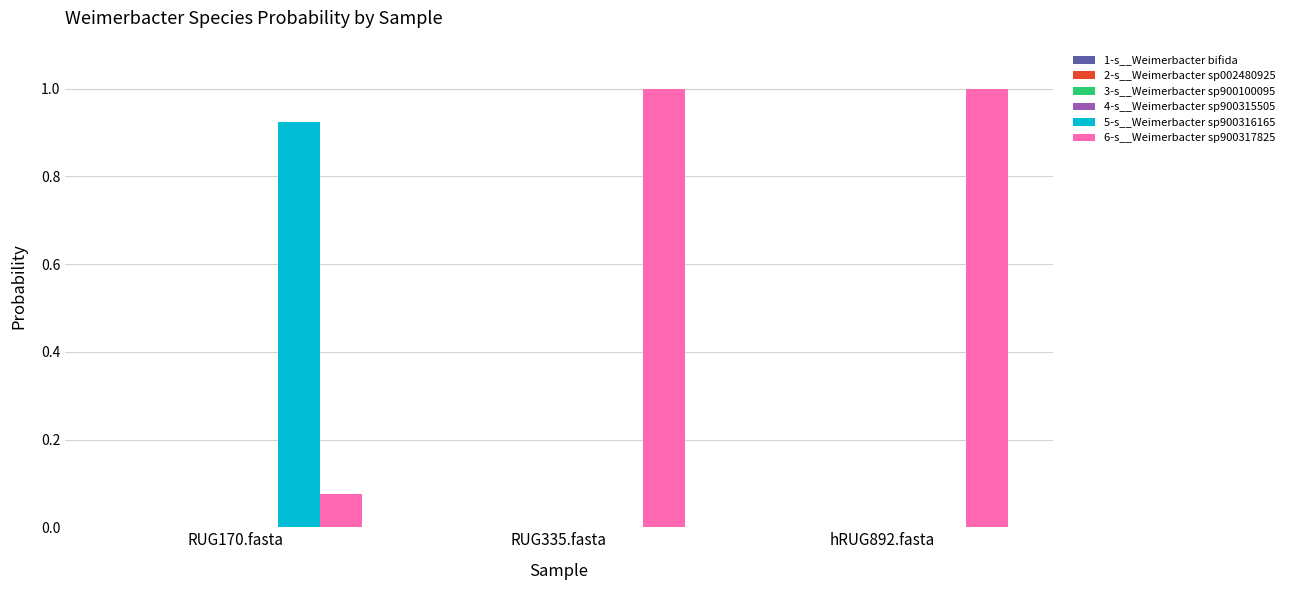

The value of 5-s__Weimerbacter sp900316165 at RUG335.fasta is 0.0. True or false?

True